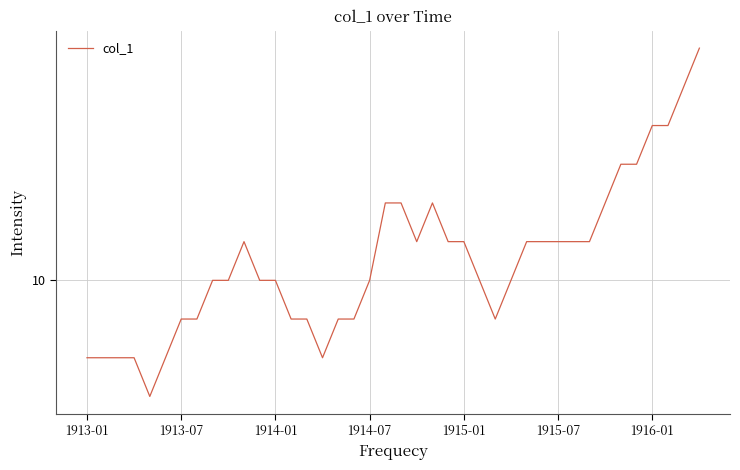

Reading right to left, what are all the values shown in this chart?

10.6	10.5	10.4	10.4	10.3	10.3	10.2	10.1	10.1	10.1	10.1	10.1	10.0	9.9	10.0	10.1	10.1	10.2	10.1	10.2	10.2	10.0	9.9	9.9	9.8	9.9	9.9	10.0	10.0	10.1	10.0	10.0	9.9	9.9	9.8	9.7	9.8	9.8	9.8	9.8